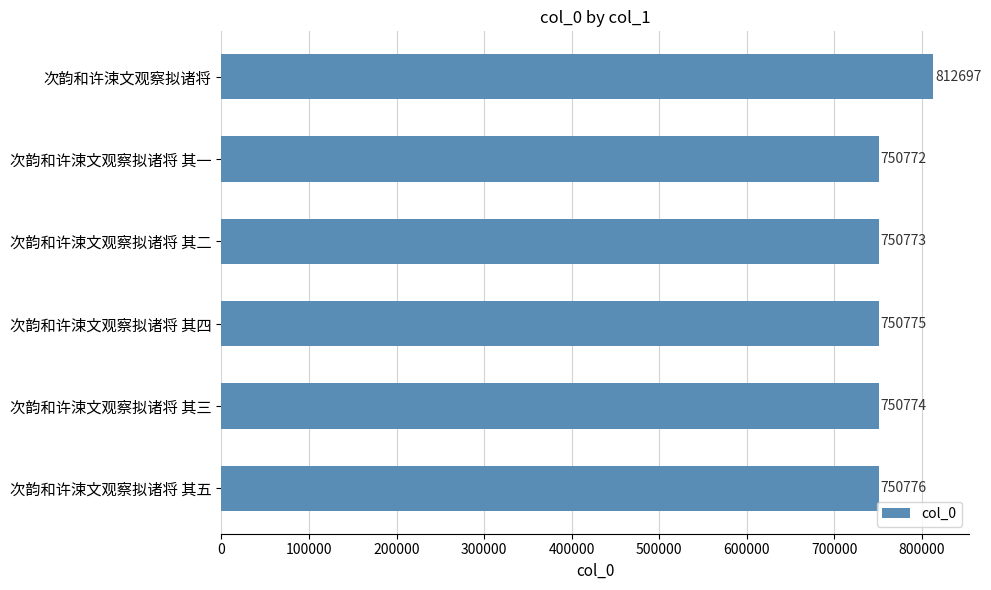

Reading bottom to top, list all the values displayed in this chart.

次韵和许涑文观察拟诸将 其五=750776	次韵和许涑文观察拟诸将 其三=750774	次韵和许涑文观察拟诸将 其四=750775	次韵和许涑文观察拟诸将 其二=750773	次韵和许涑文观察拟诸将 其一=750772	次韵和许涑文观察拟诸将=812697